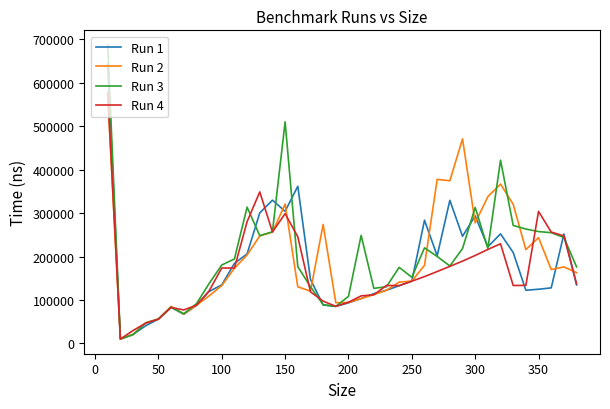

How many lines are shown in the chart?

4